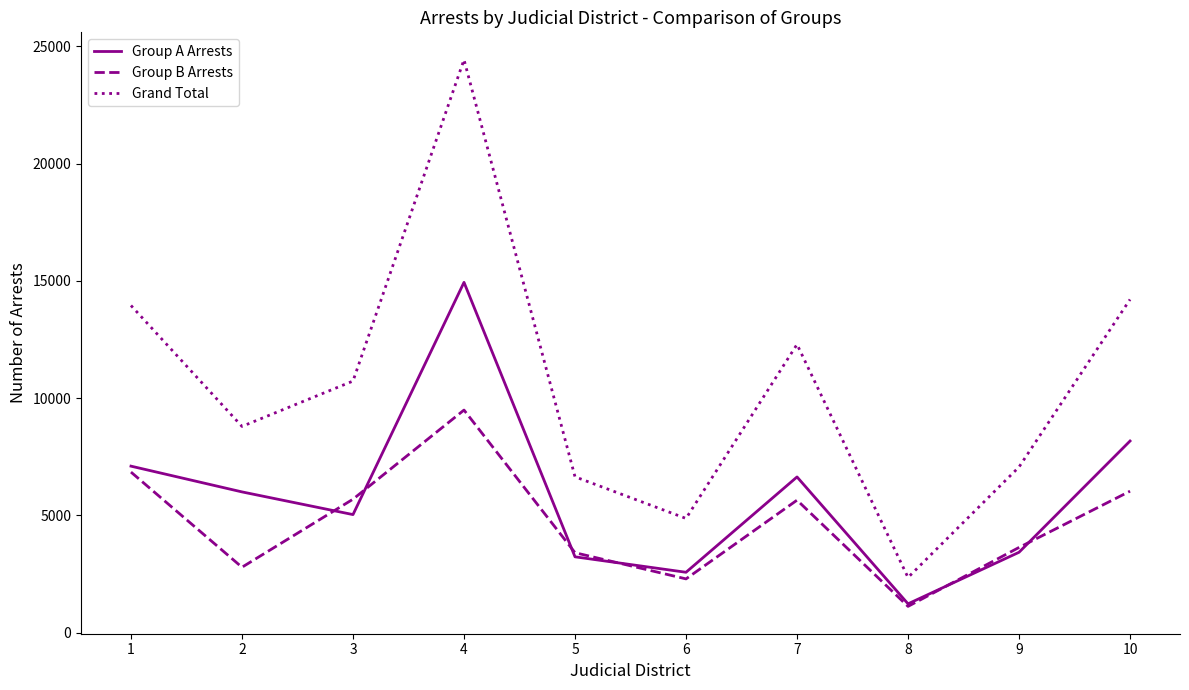

At which category is the sum across all series the highest?

4